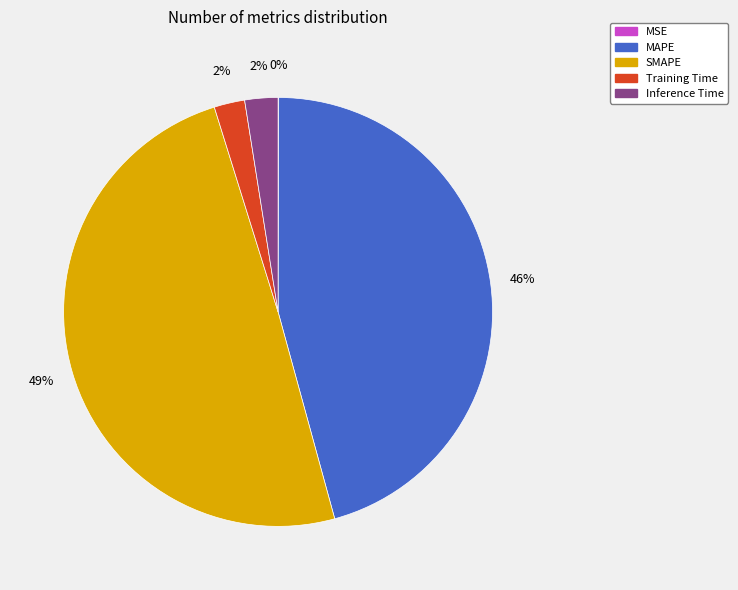

The Inference Time slice represents 2% of the pie. True or false?

True